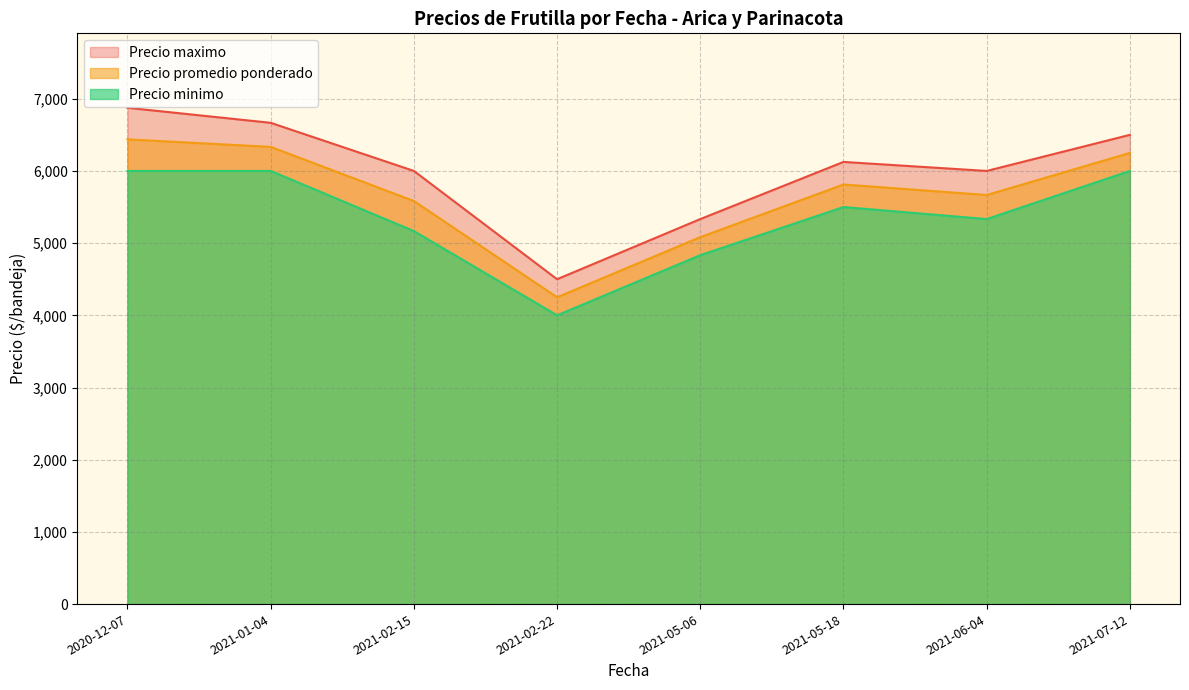

What is the difference between the highest and lowest values at 2021-05-18?

625.0